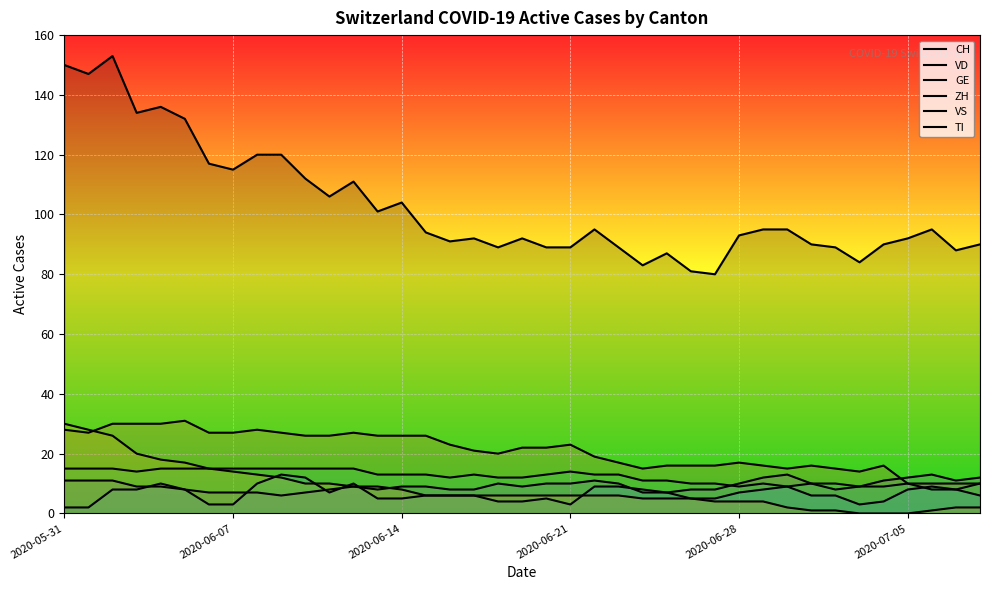

True or false: CH and VD cross at least once.

False